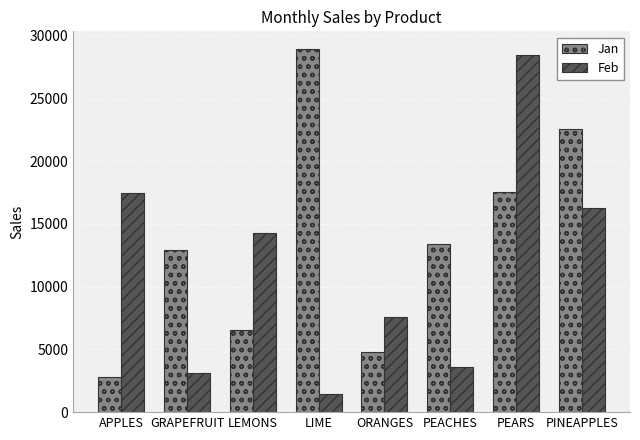

What is the label of the 2nd bar from the left?

GRAPEFRUIT